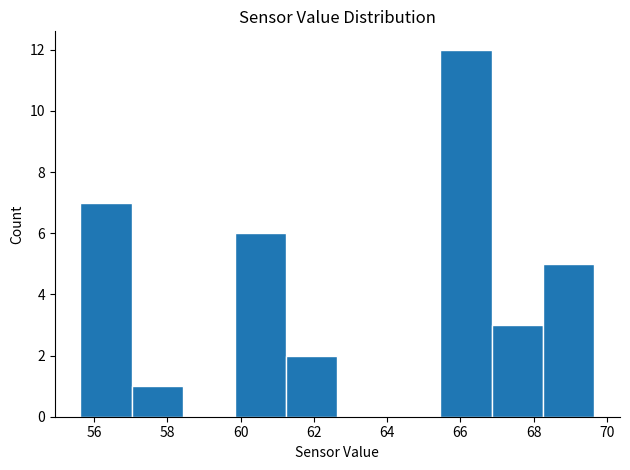

Which range on the x-axis has the tallest bar?

65.4 to 66.8